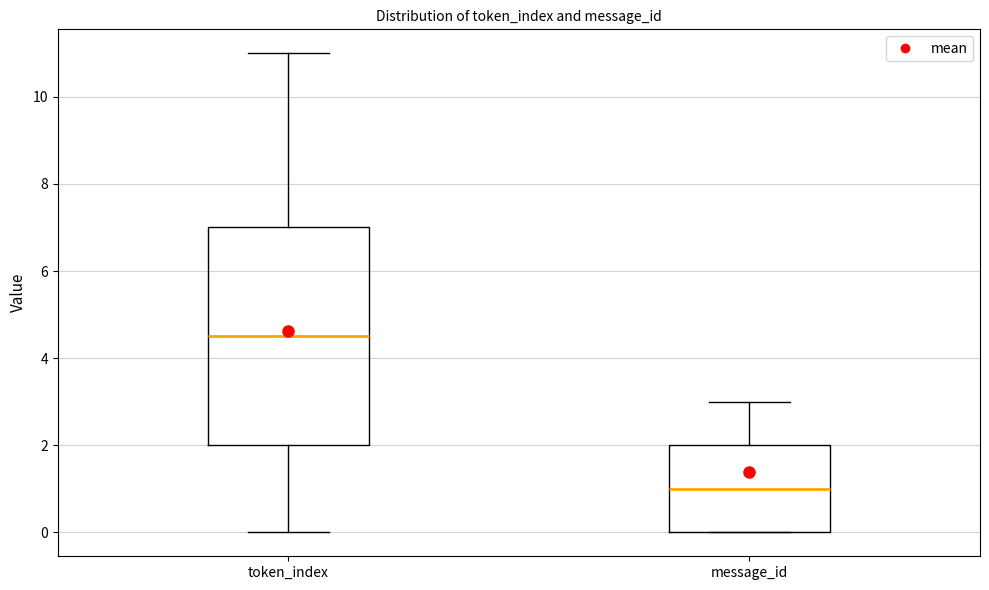

Where does the median line of the box for token_index sit on the y-axis? The values are not printed on the chart, so give them approximately, as read against the axis.

4.6